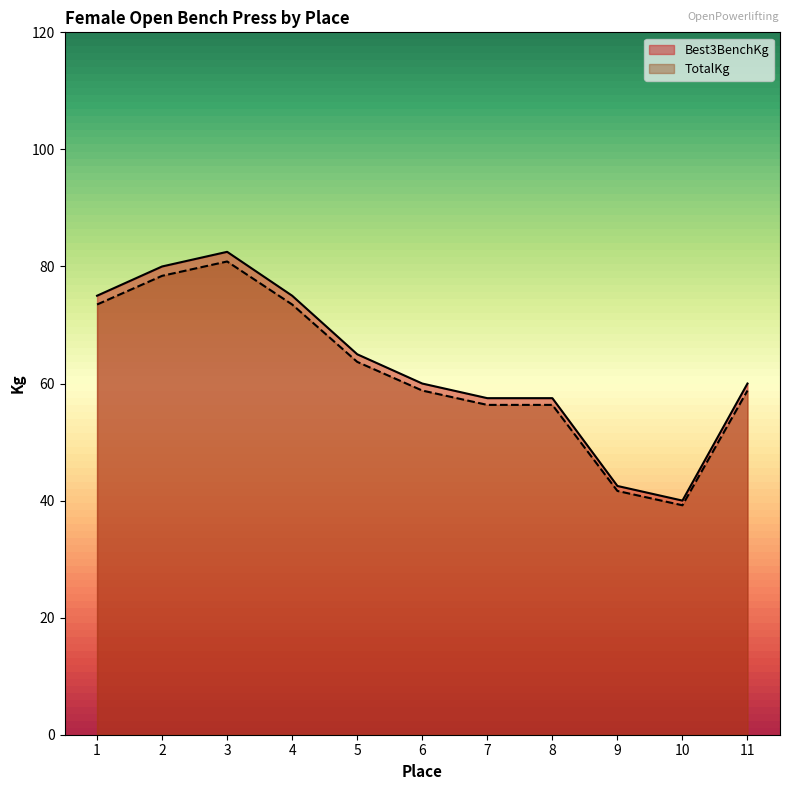

At which category does TotalKg reach its first local peak?

3